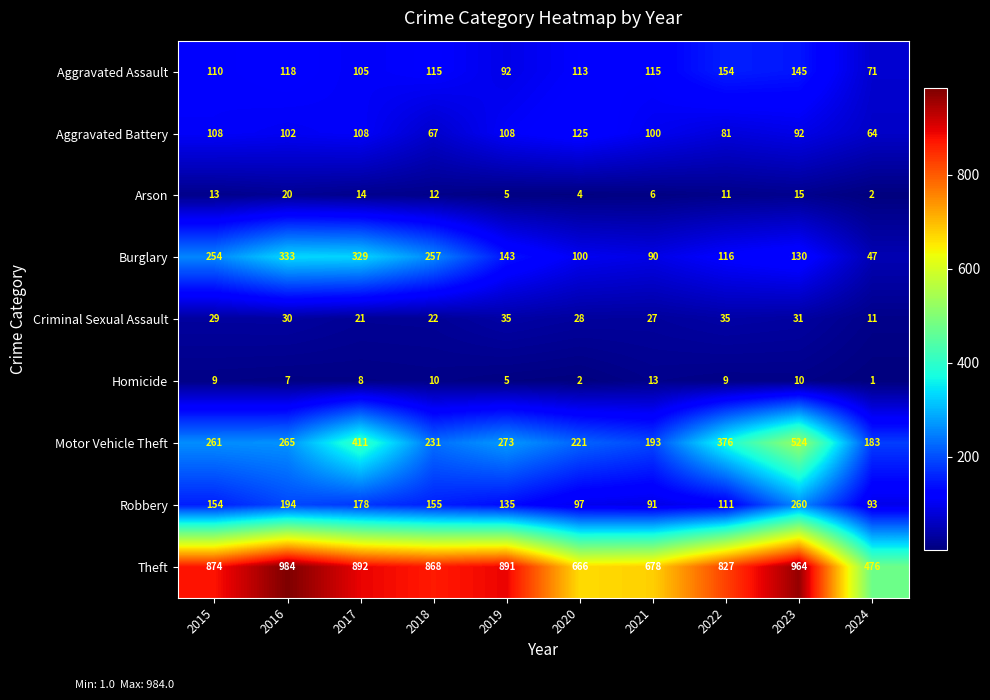

List the series in order of their peak value, lowest first.

Homicide, Arson, Criminal Sexual Assault, Aggravated Battery, Aggravated Assault, Robbery, Burglary, Motor Vehicle Theft, Theft